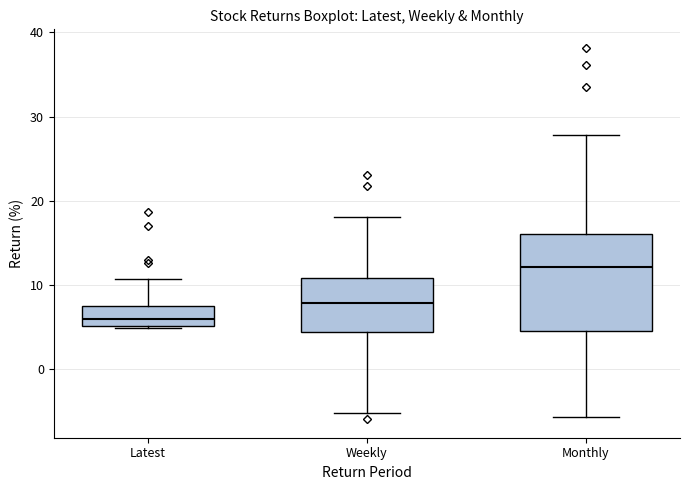

Which box's median line is the highest?

Monthly